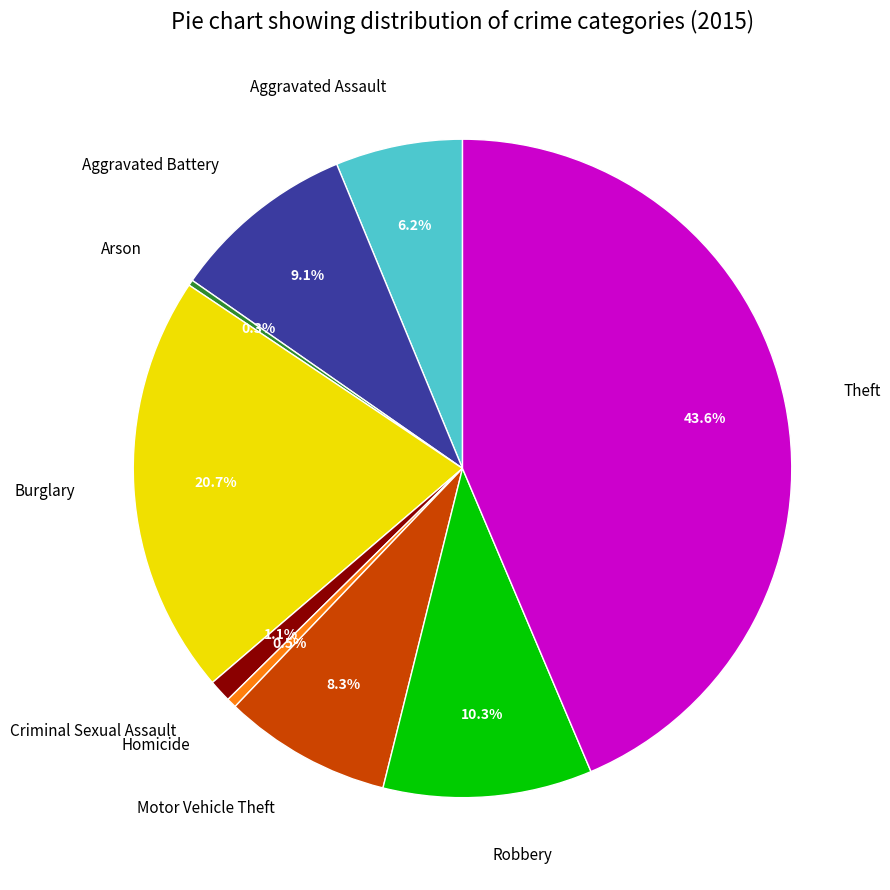

To the nearest percent, what is the average slice percentage?

11%